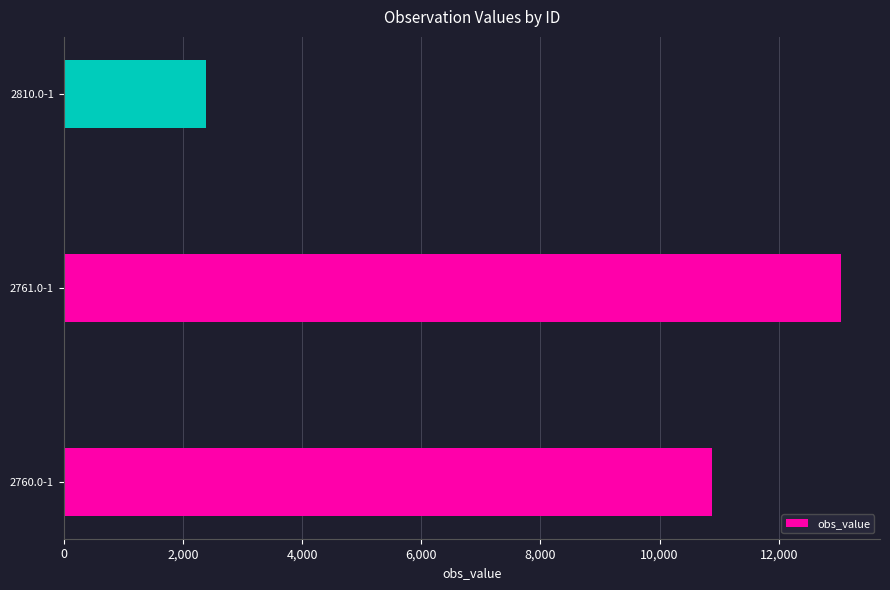

Where is the data nearest to the value 7713?

2760.0-1